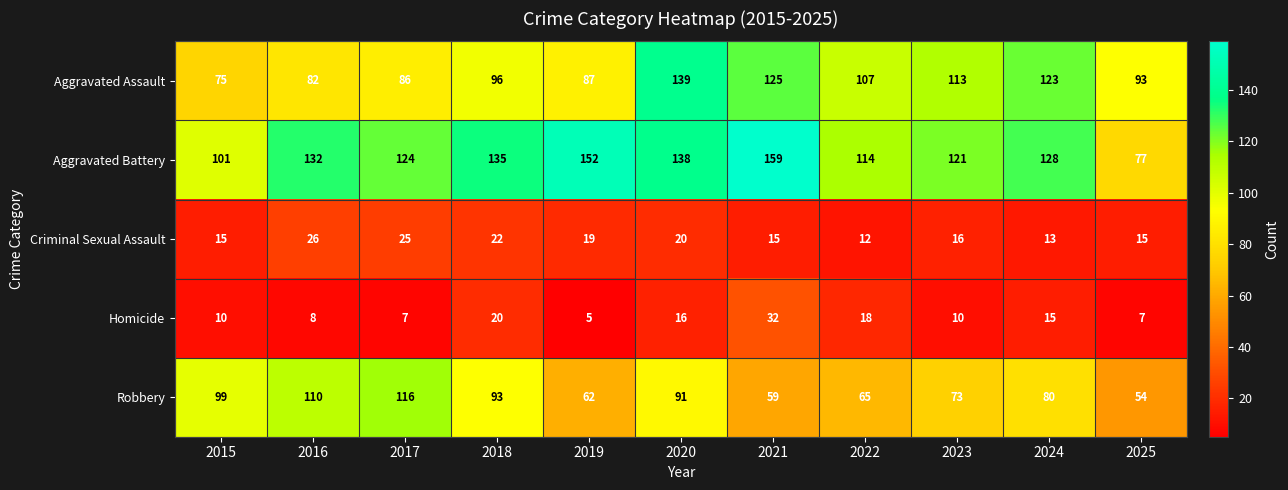

Which category has the lowest value across all series?

2019